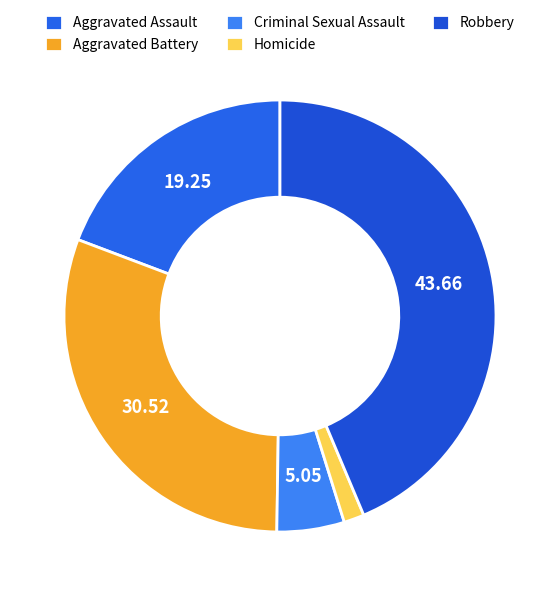

Count the number of slices in the pie.

5